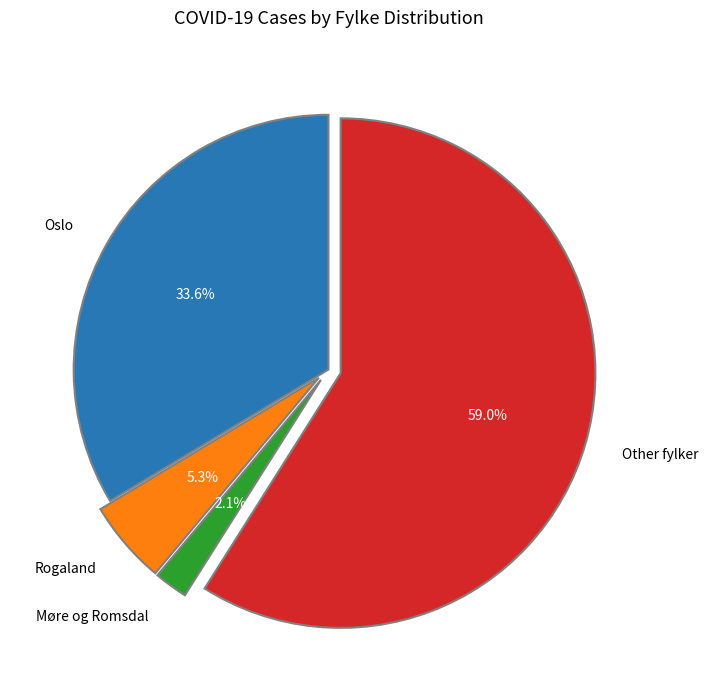

Combined, do Oslo and Rogaland account for over 50%?

No